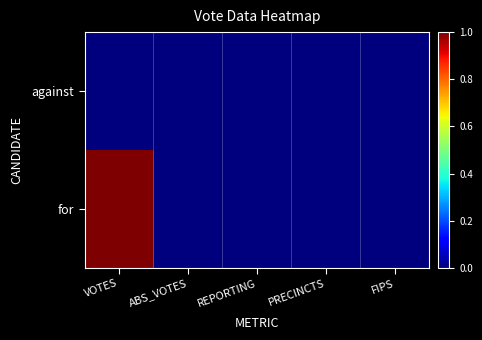

Reading right to left, extract all data points from this chart.

against: FIPS=0	PRECINCTS=0	REPORTING=0	ABS_VOTES=0	VOTES=0
for: FIPS=0	PRECINCTS=0	REPORTING=0	ABS_VOTES=0	VOTES=1